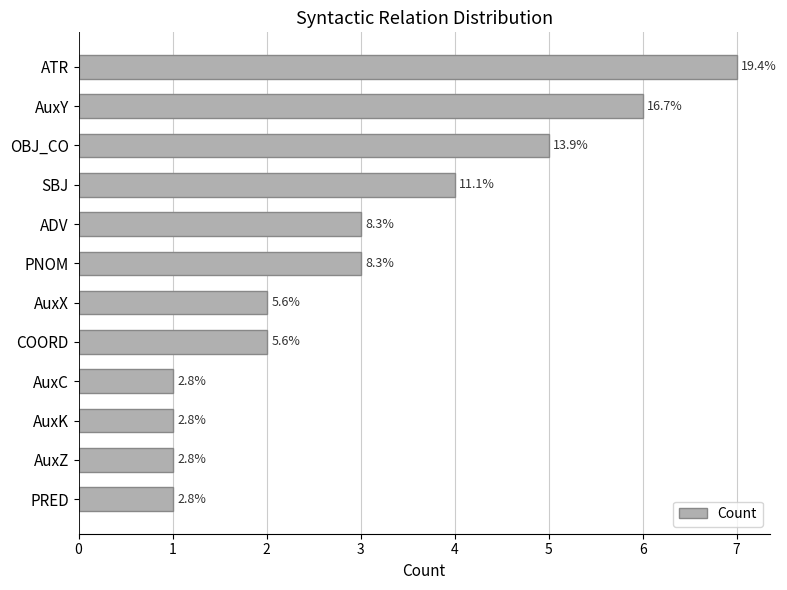

Are the bars grouped side by side (vs. stacked)?

No